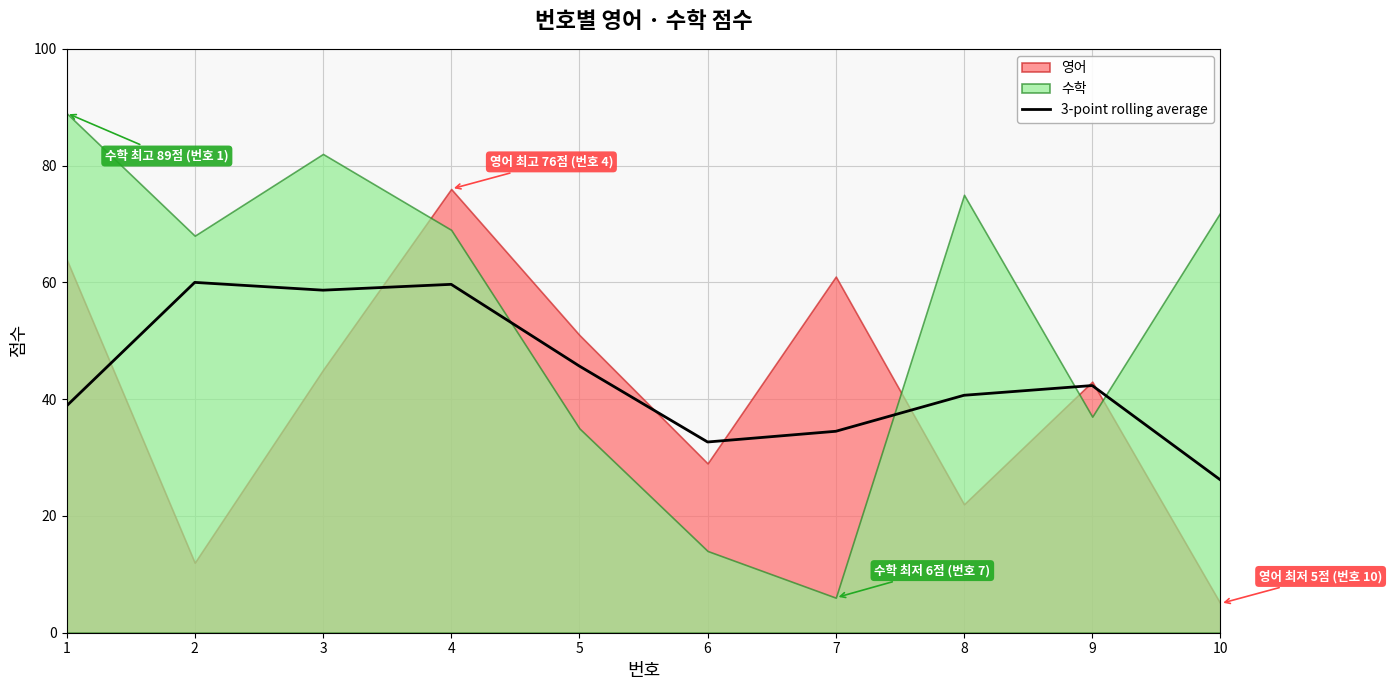

Where is the data nearest to the value 43?

9